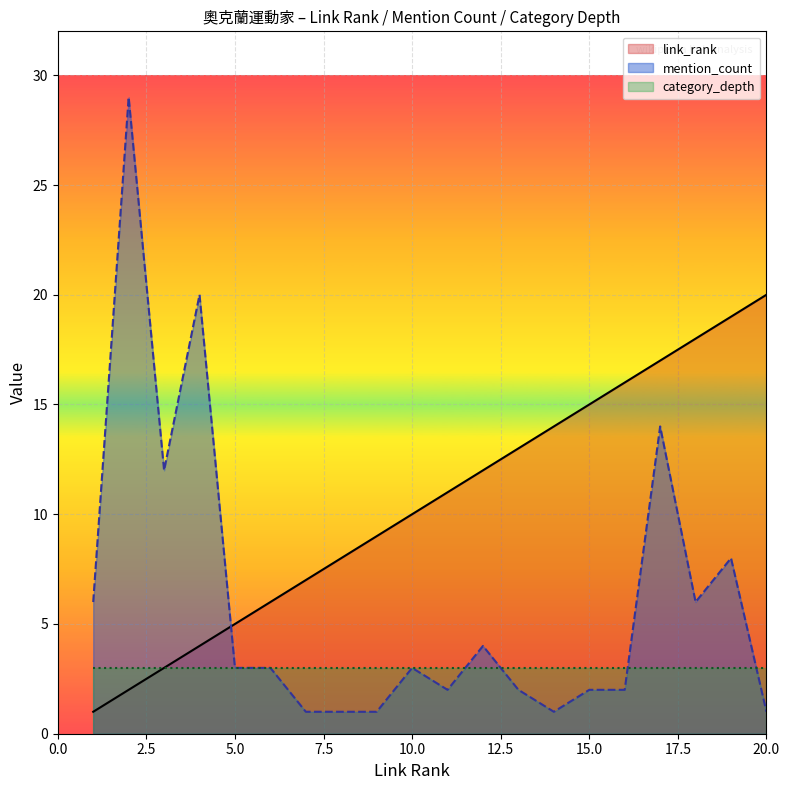

What value does the mention_count series have at 19, to the nearest 5?

10